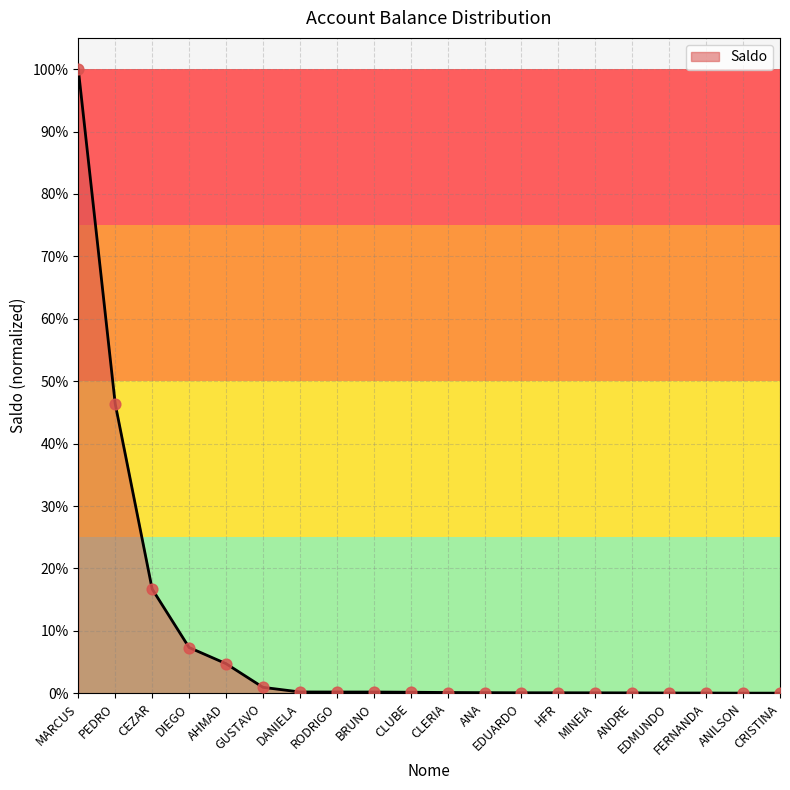

Which has a higher value, ANDRE or AHMAD?

AHMAD